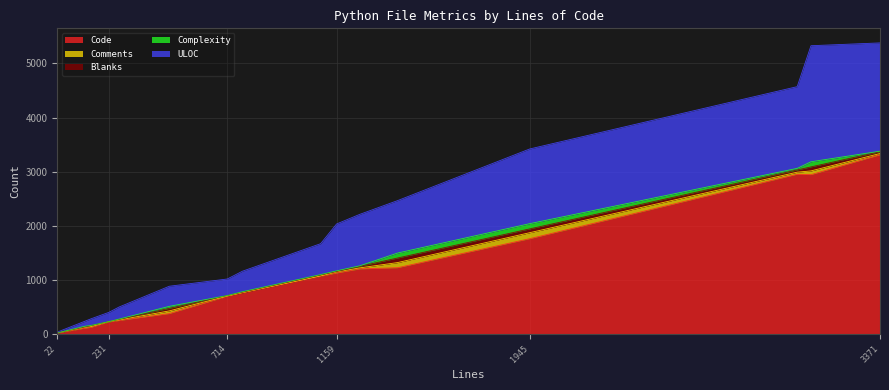

What is the highest value of the Code series?

3313